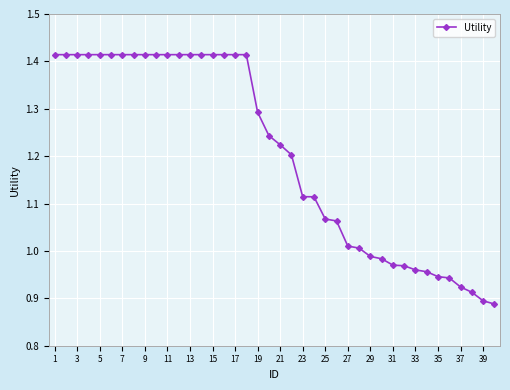

How many data points are above 1?

28